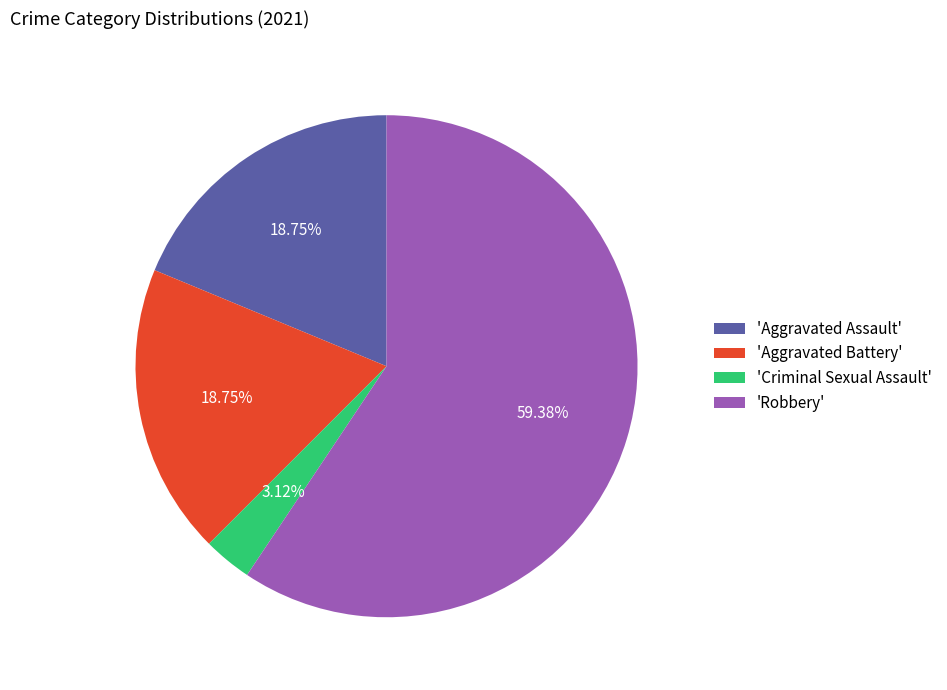

Is there a majority slice in this chart?

Yes